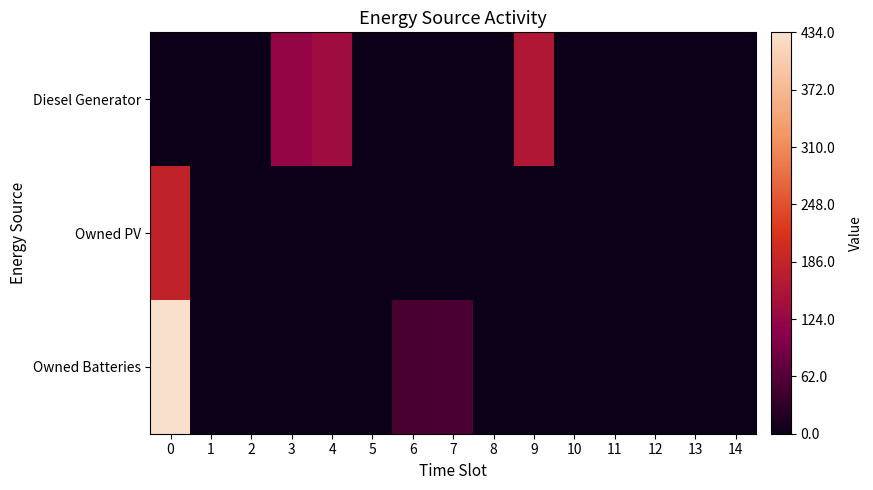

Between 0 and 8, which series saw the biggest shift?

Owned Batteries